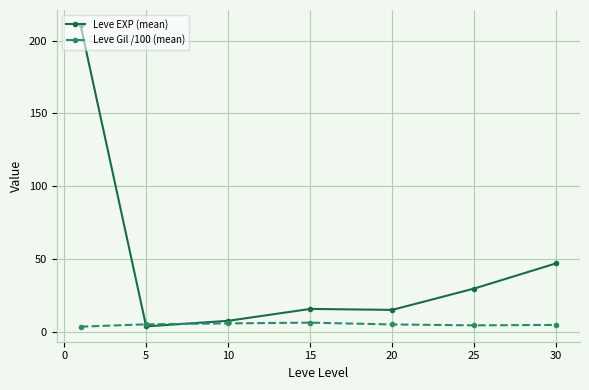

What is the value of the Leve EXP (mean) point at the 6th from the left?

29.7